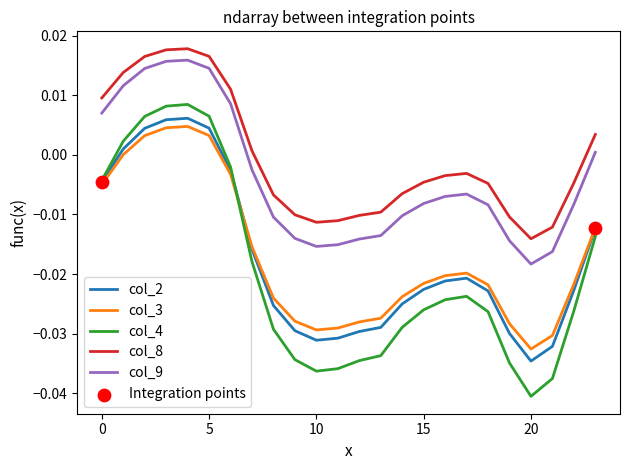

Which series has the largest total across all categories?

col_8